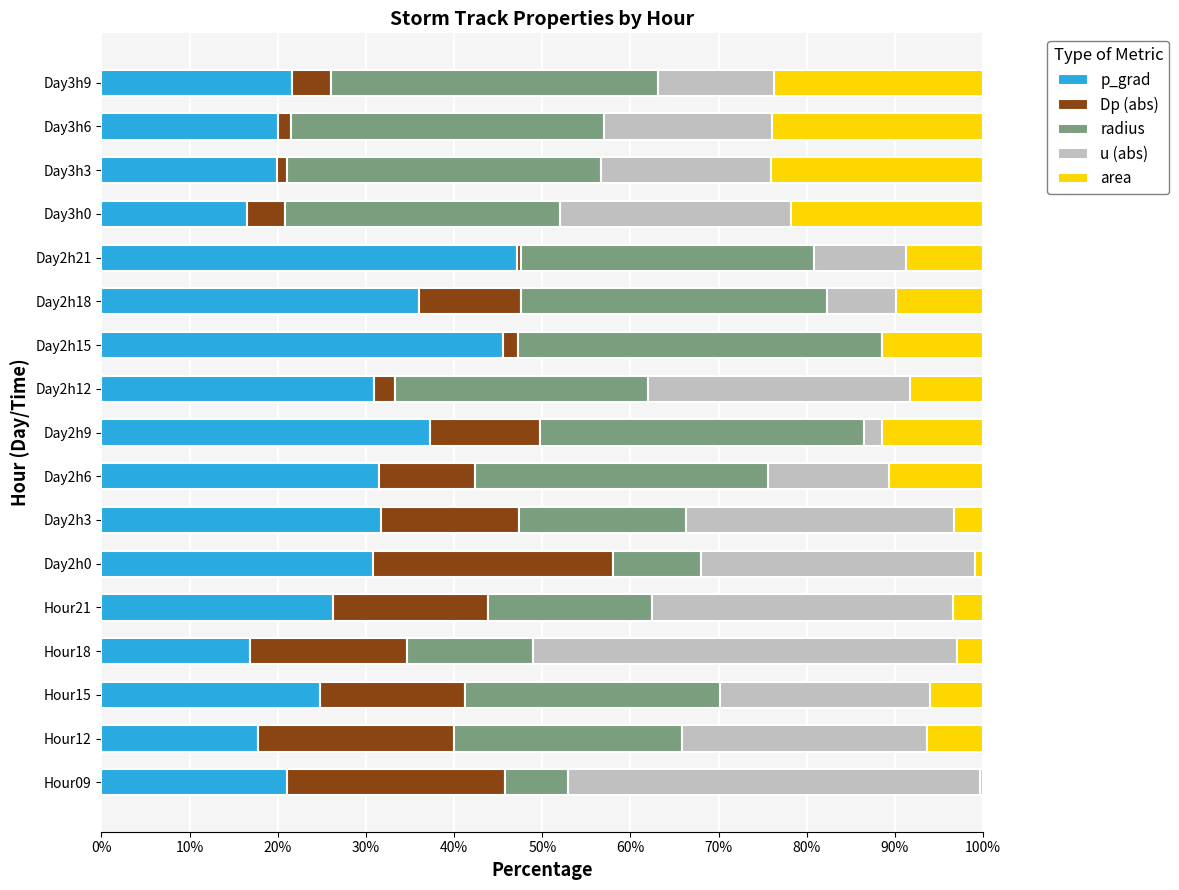

The value of p_grad at Day2h3 is 21.8. True or false?

False